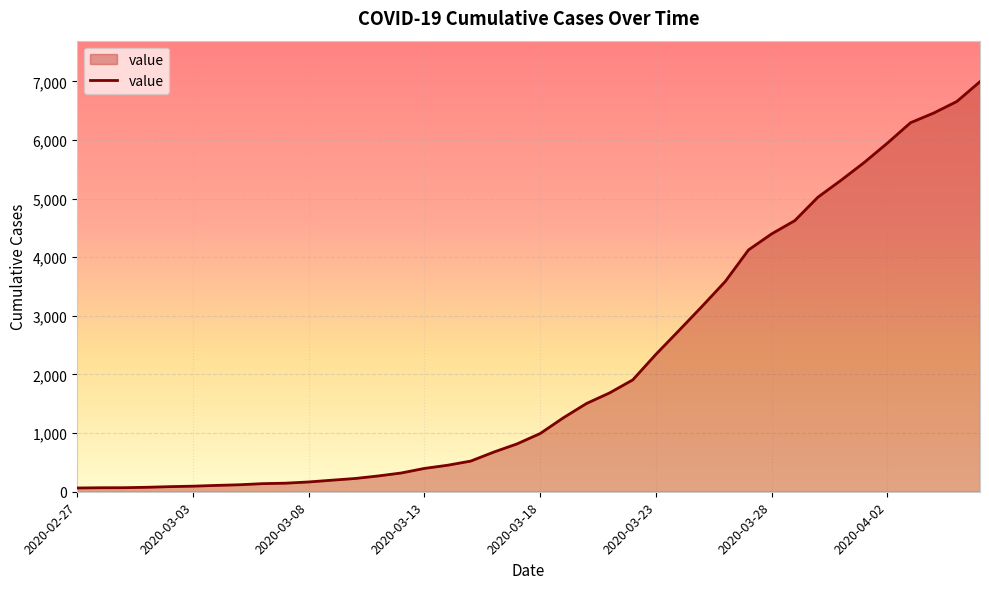

How many distinct data groups are displayed?

1